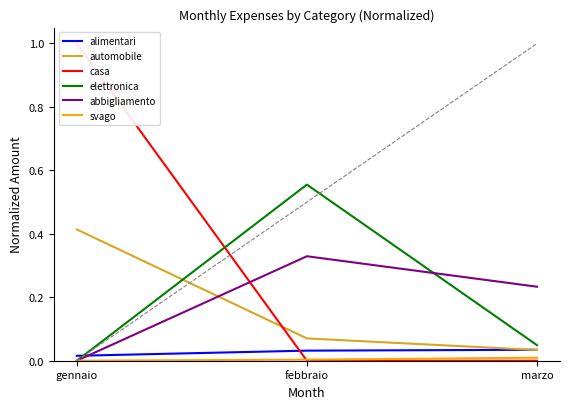

What is the total value across all series at febbraio?

1.0